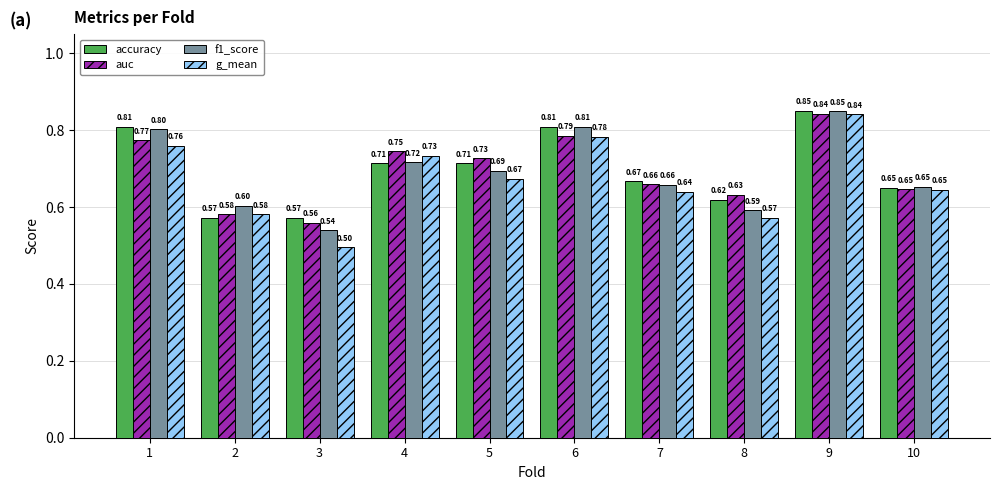

What is the value of the g_mean bar at the 10th from the left?

0.6